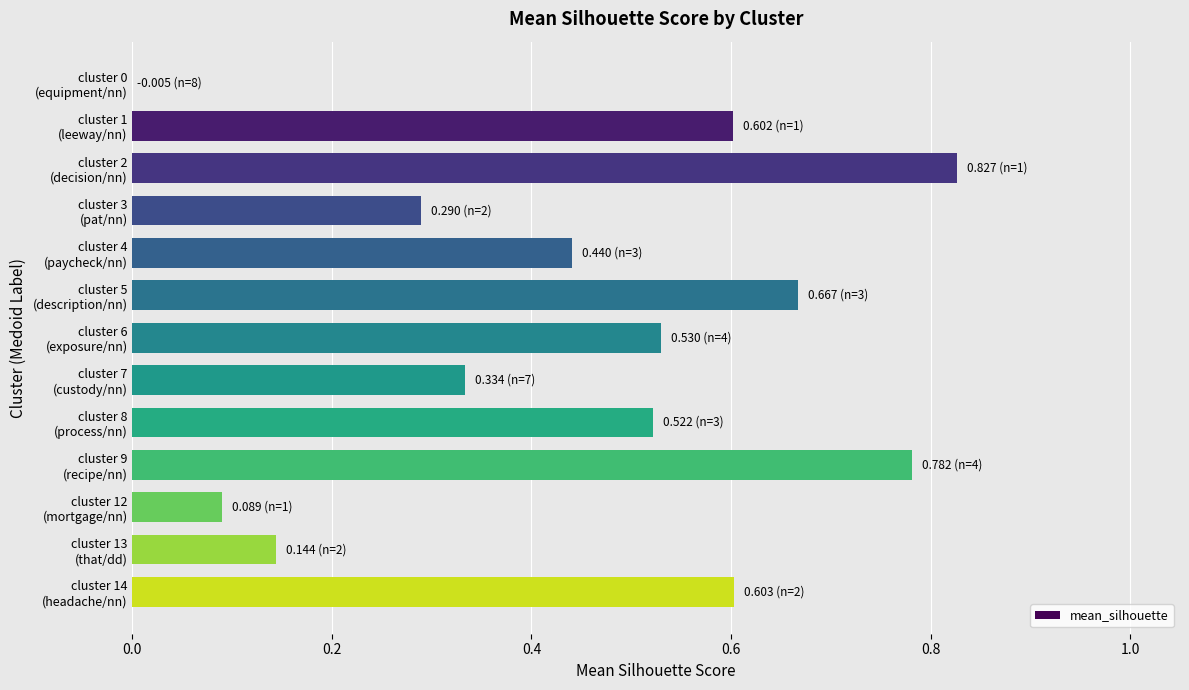

What is the value of the 2nd bar from the top?

0.6